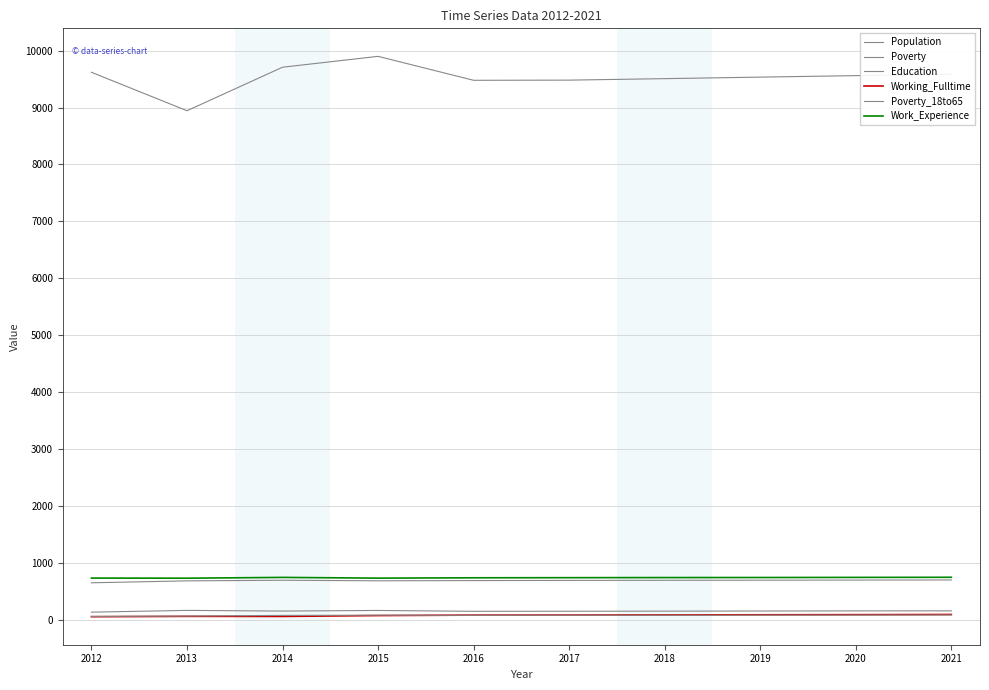

What is the difference between the second highest and minimum values in the Working_Fulltime series?

36